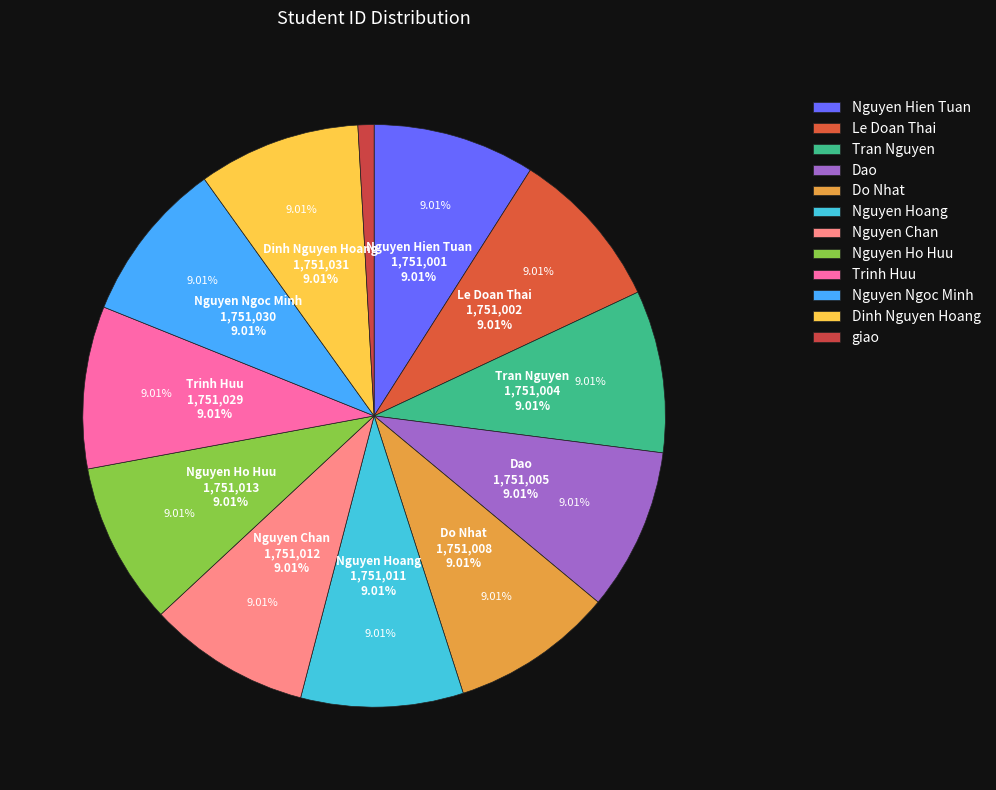

To the nearest percent, what is the combined percentage of Trinh Huu and Nguyen Ho Huu?

18%